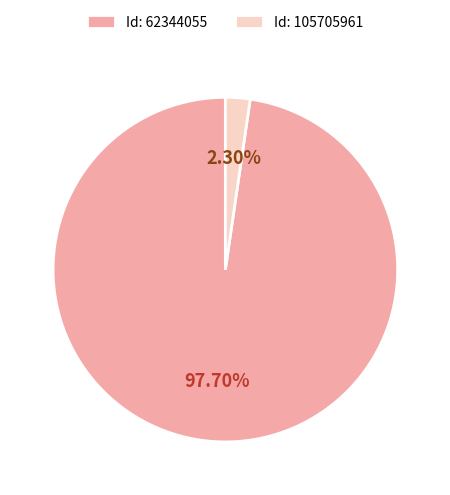

Combined, do Id: 62344055 and Id: 105705961 account for over 50%?

Yes